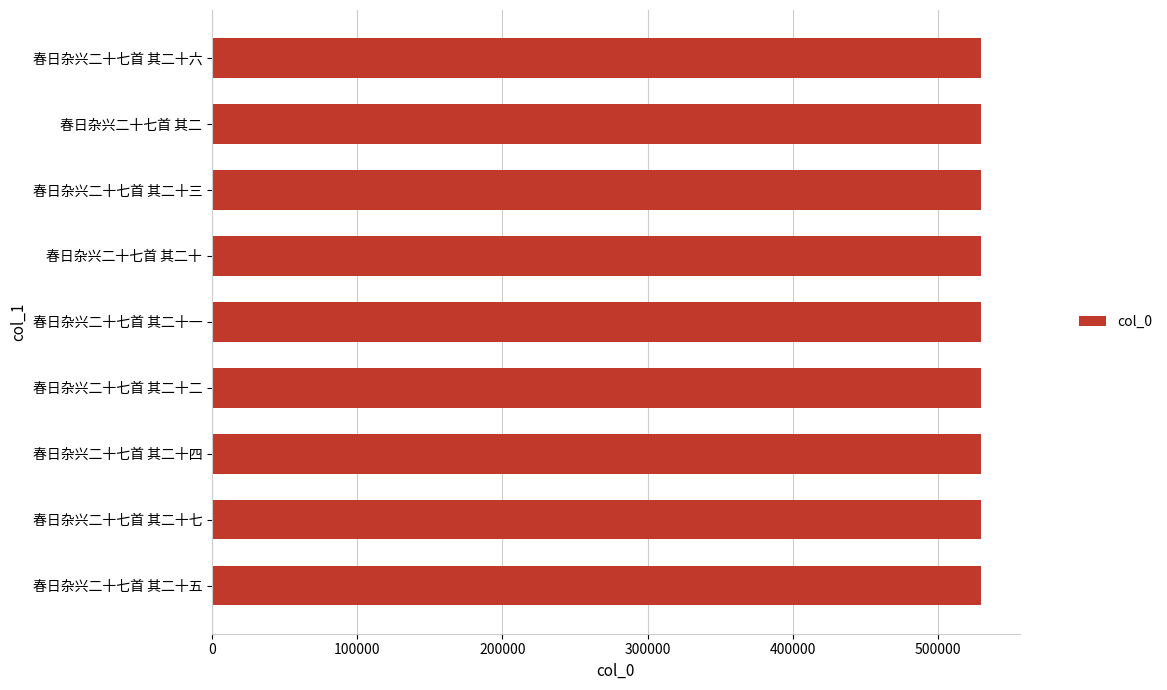

Count the number of data series in this chart.

1